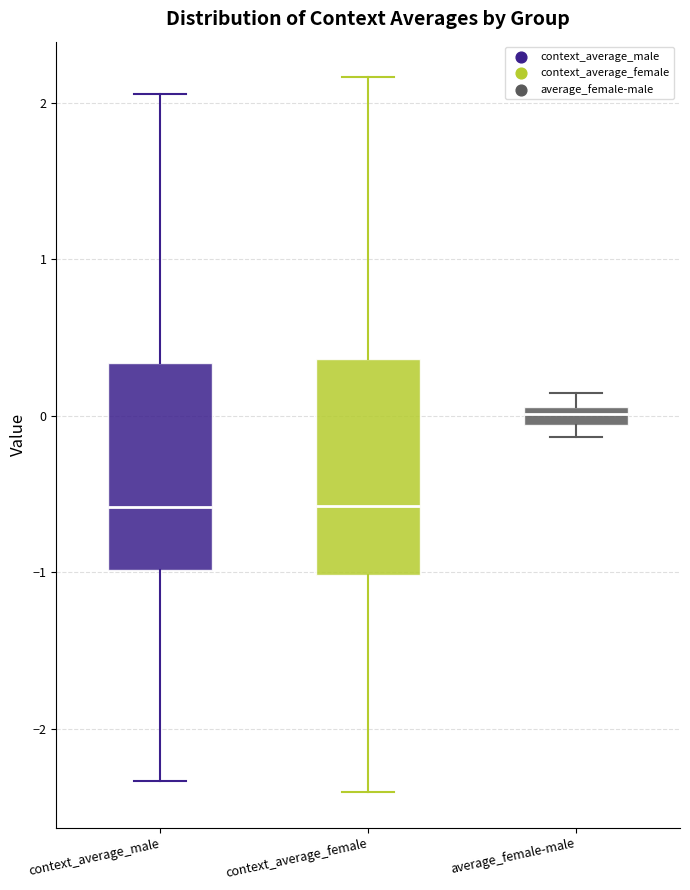

Where is the upper edge of the box for average_female-male on the y-axis? The values are not printed on the chart, so give them approximately, as read against the axis.

0.1